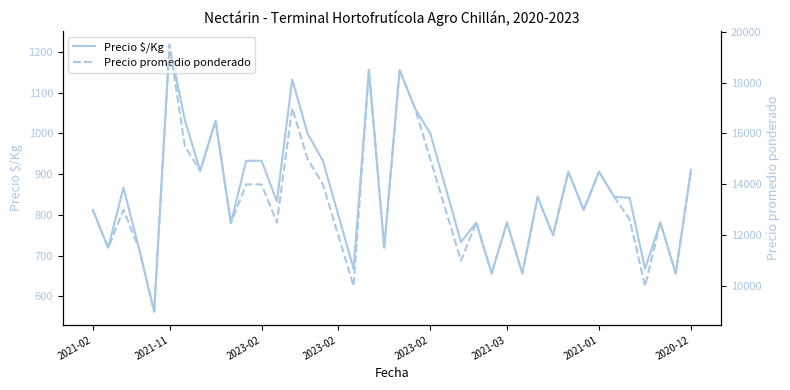

The value of Precio $/Kg at 20 is 2036. True or false?

False